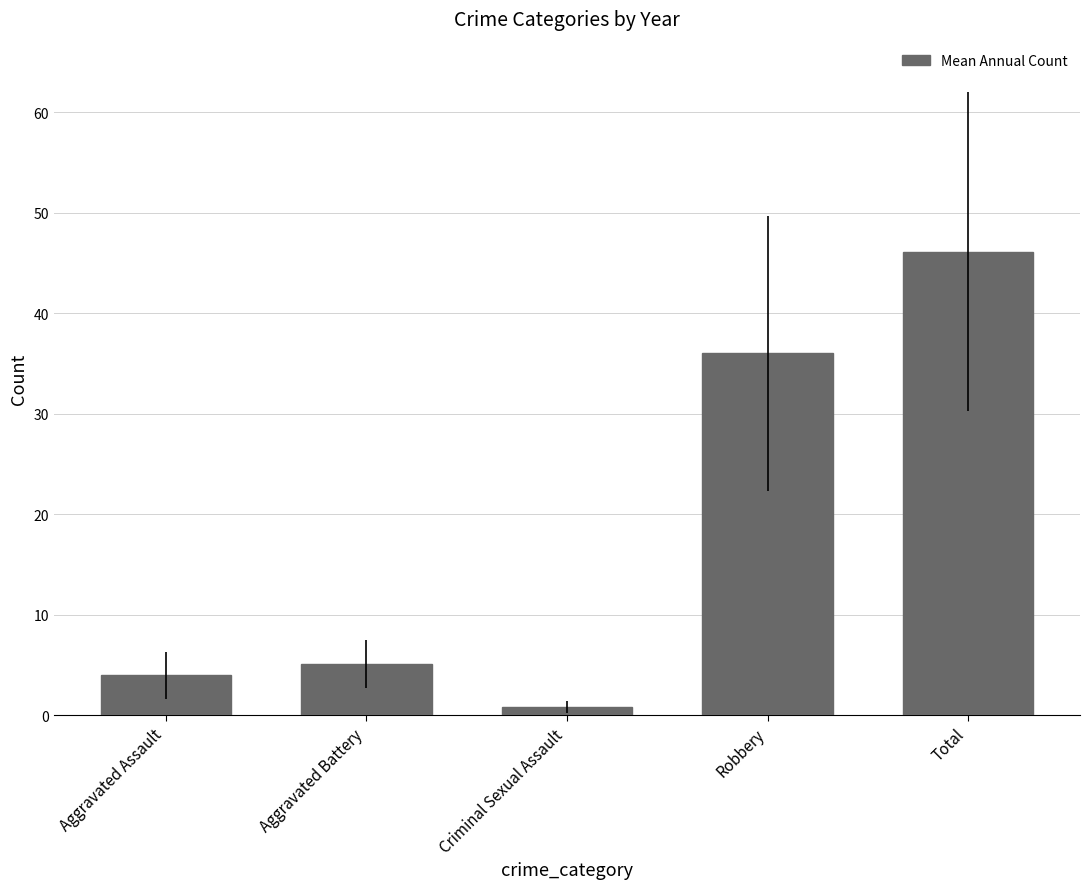

What is the approximate value at Criminal Sexual Assault?

0.9